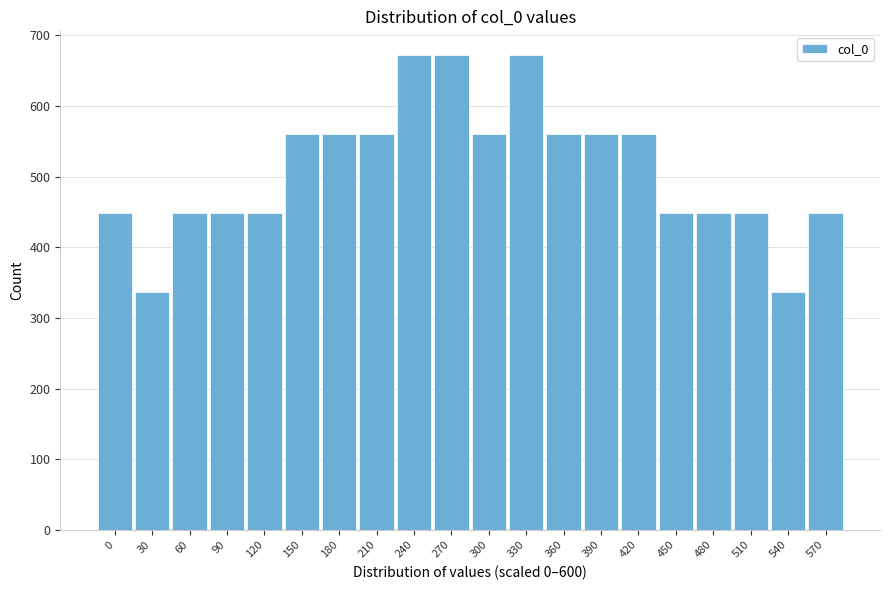

Reading right to left, what are all the values shown in this chart?

570=448	540=336	510=448	480=448	450=448	420=560	390=560	360=560	330=672	300=560	270=672	240=672	210=560	180=560	150=560	120=448	90=448	60=448	30=336	0=448